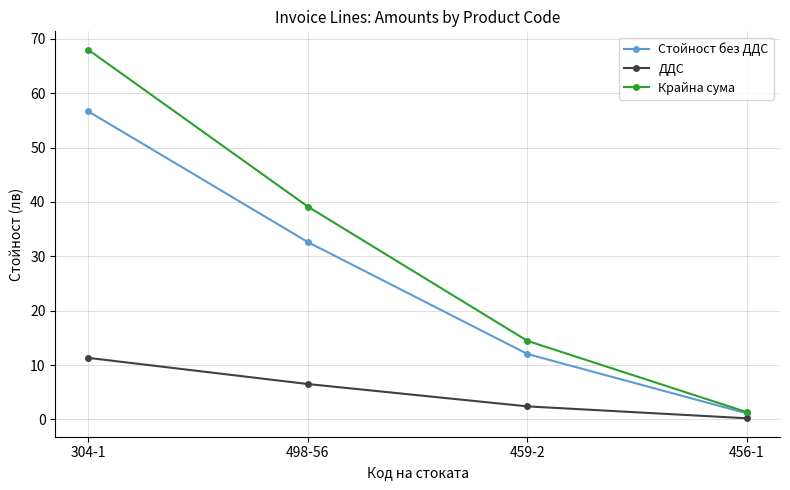

What is the difference between the maximum and minimum values in the ДДС series?

11.1